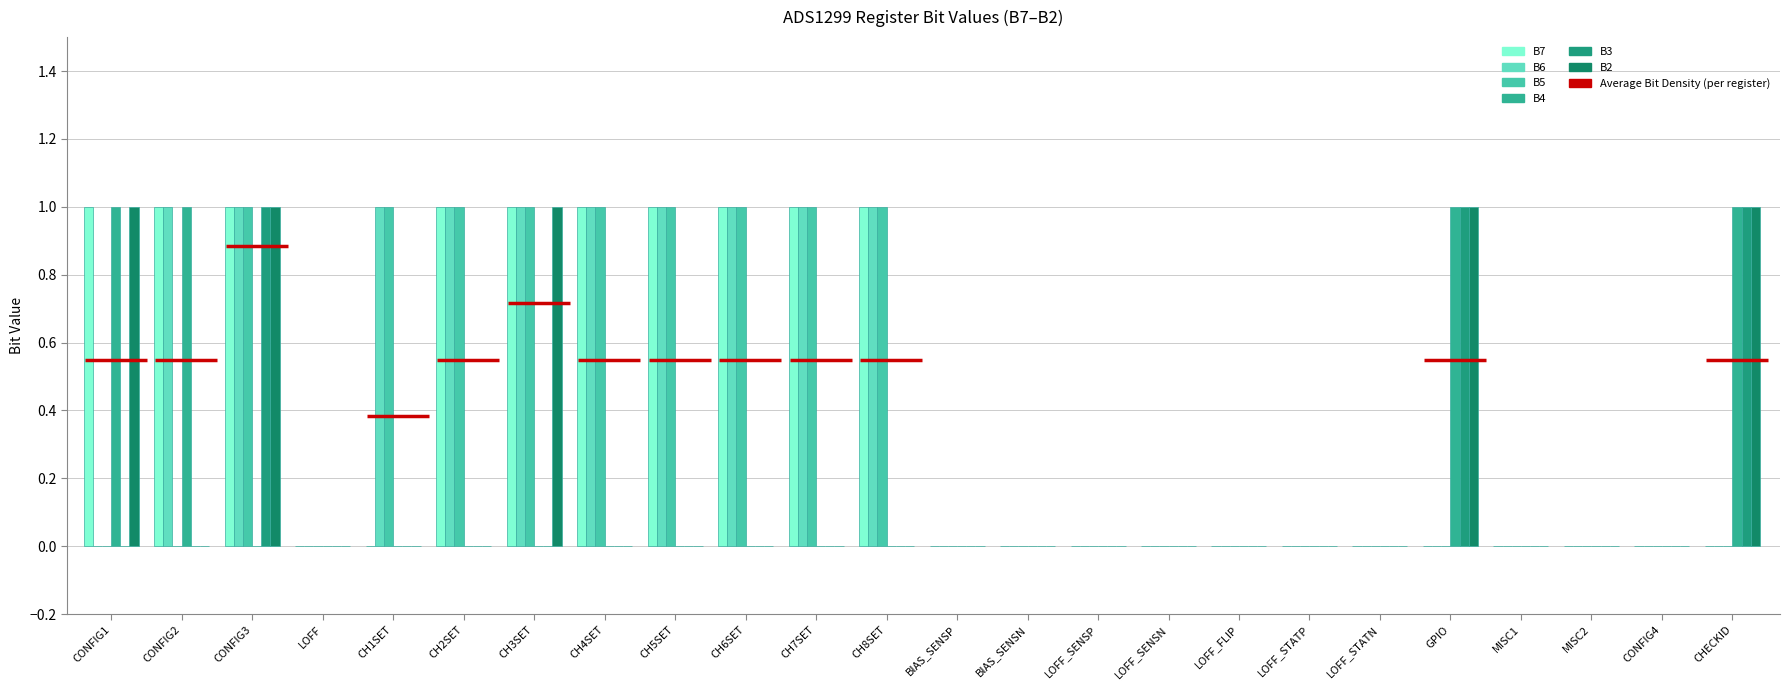

Which series has the largest total across all categories?

B7